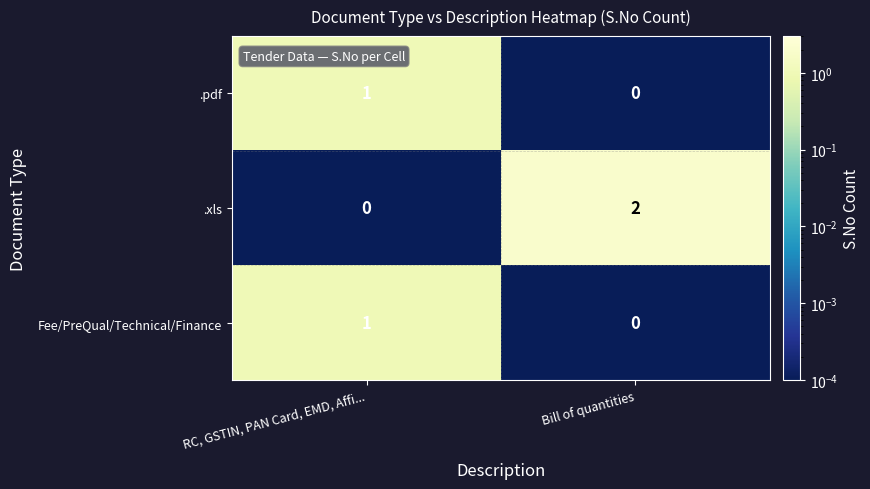

Count the number of categories in the chart.

2